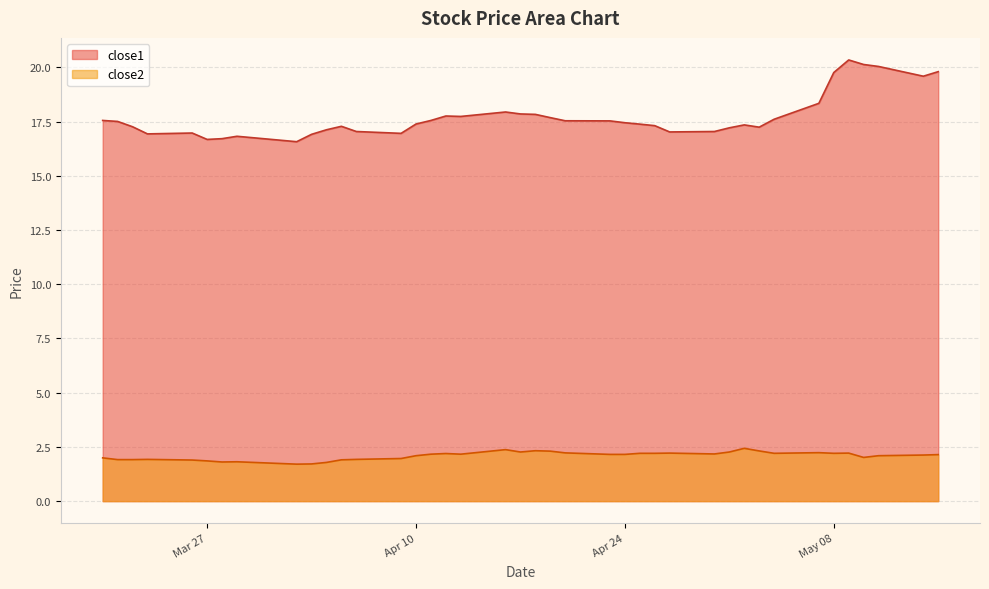

Which series has the largest total across all categories?

close1